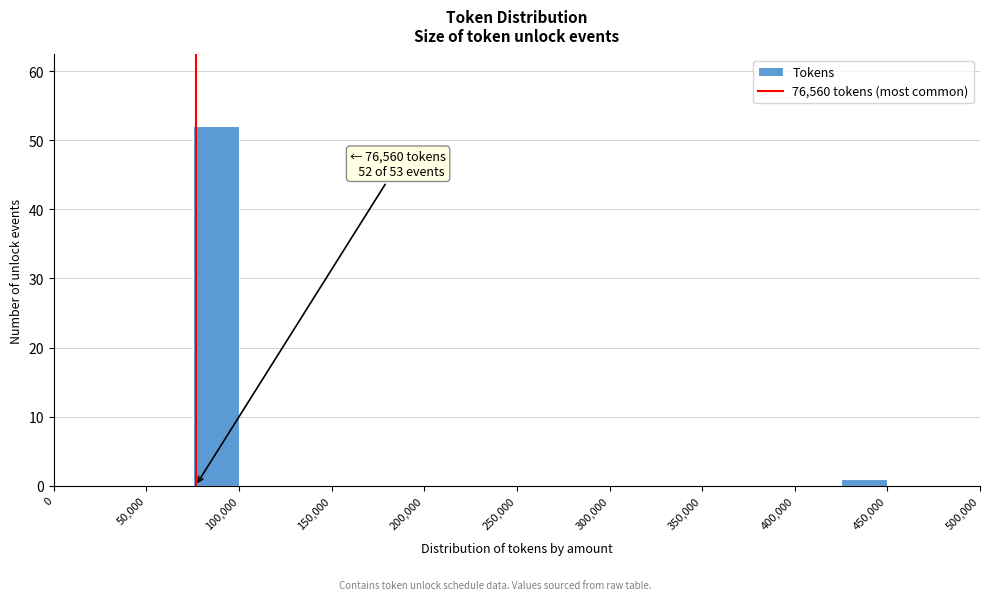

Over which range of the x-axis is the bar tallest?

75000 to 100000